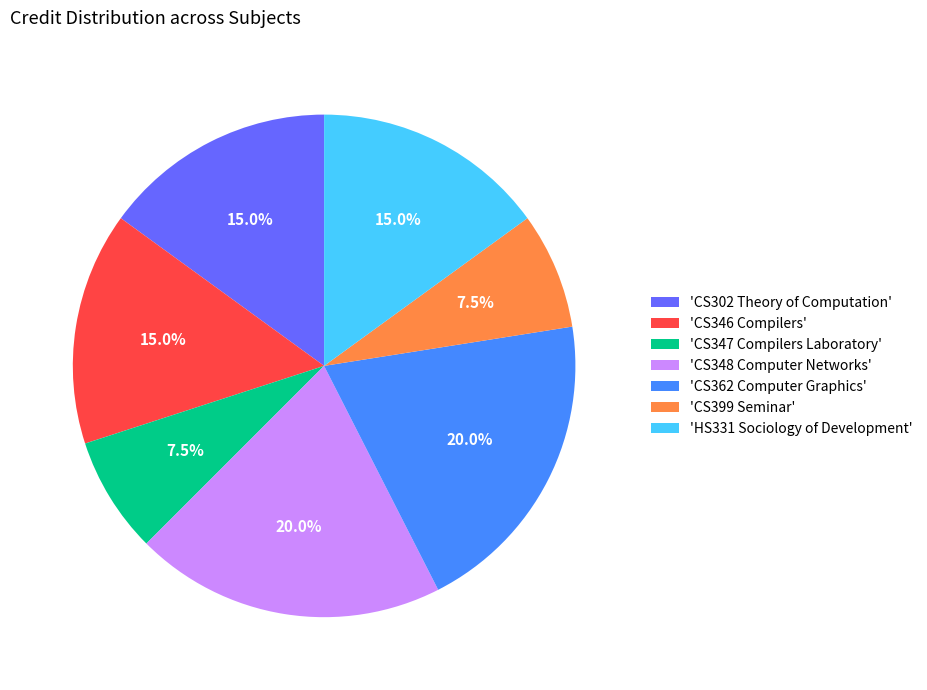

Does 'CS362 Computer Graphics' represent more than half of the total?

No